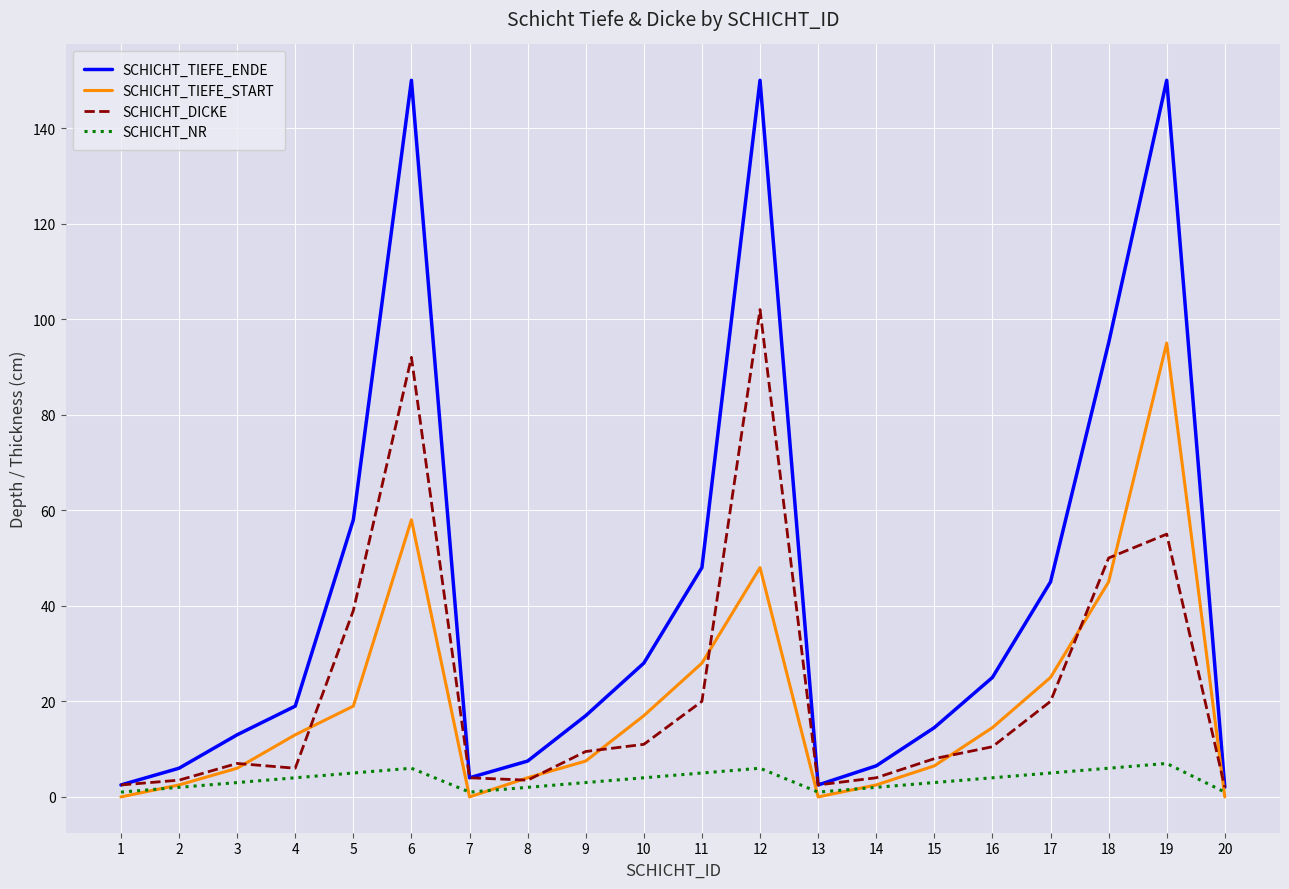

Which series has the largest total across all categories?

SCHICHT_TIEFE_ENDE